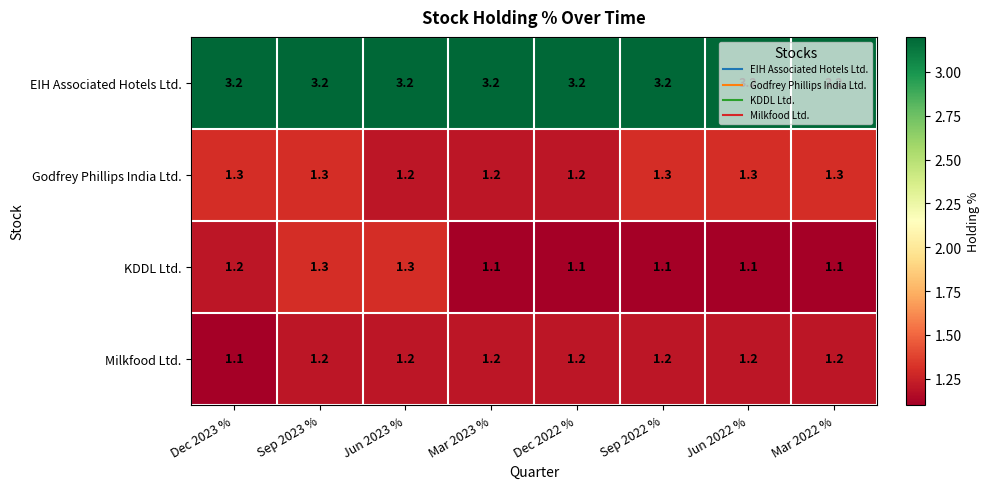

How many KDDL Ltd. values are between 1 and 2?

8